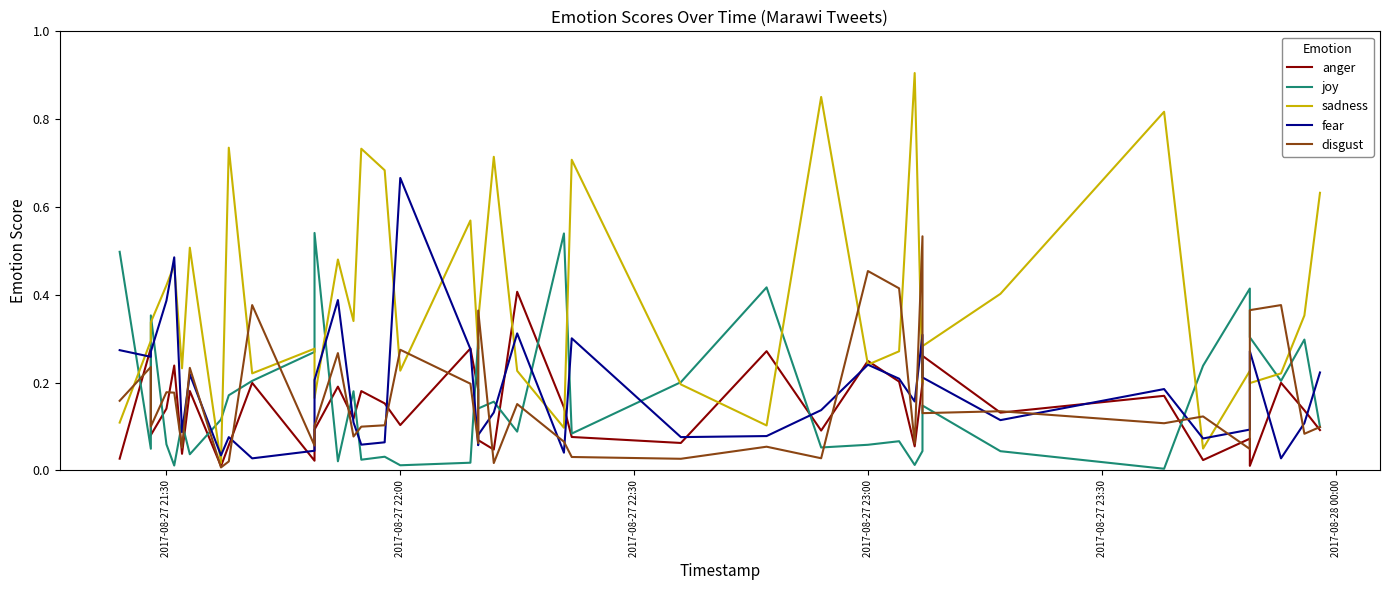

Is it true that joy equals 0.7 at 2017-08-27 23:30?

False